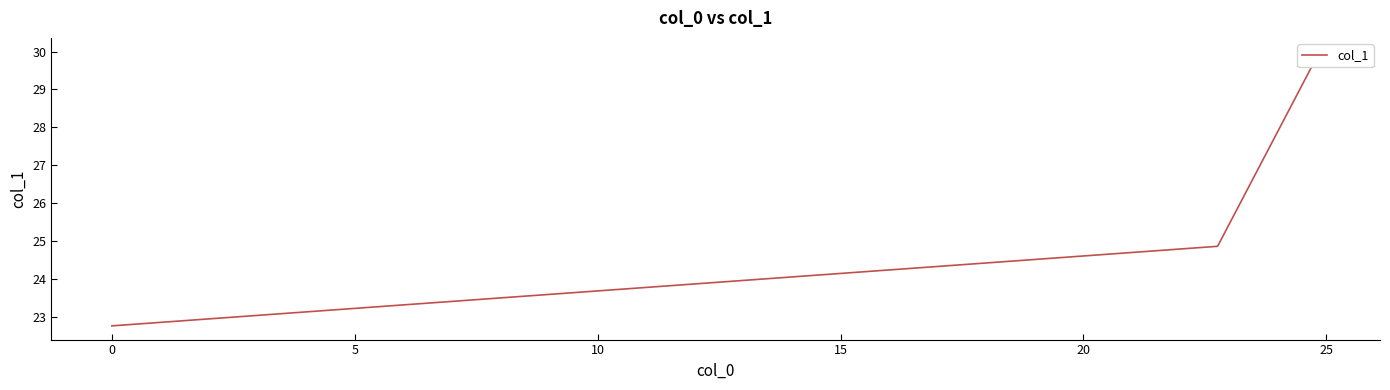

Reading left to right, what are all the values shown in this chart?

22.8	24.9	30.0